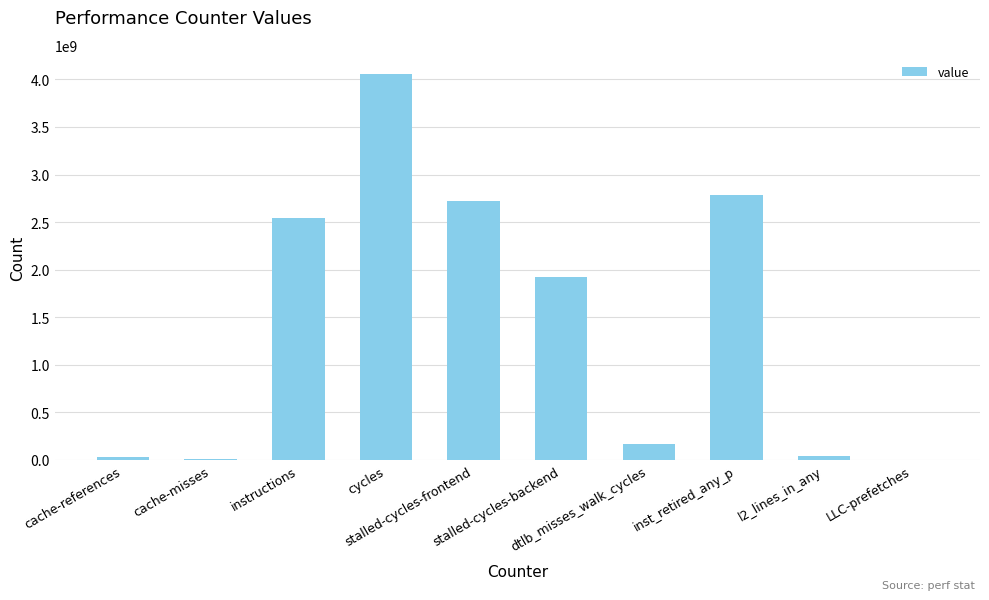

At which label is the value closest to 2029392750?

stalled-cycles-backend